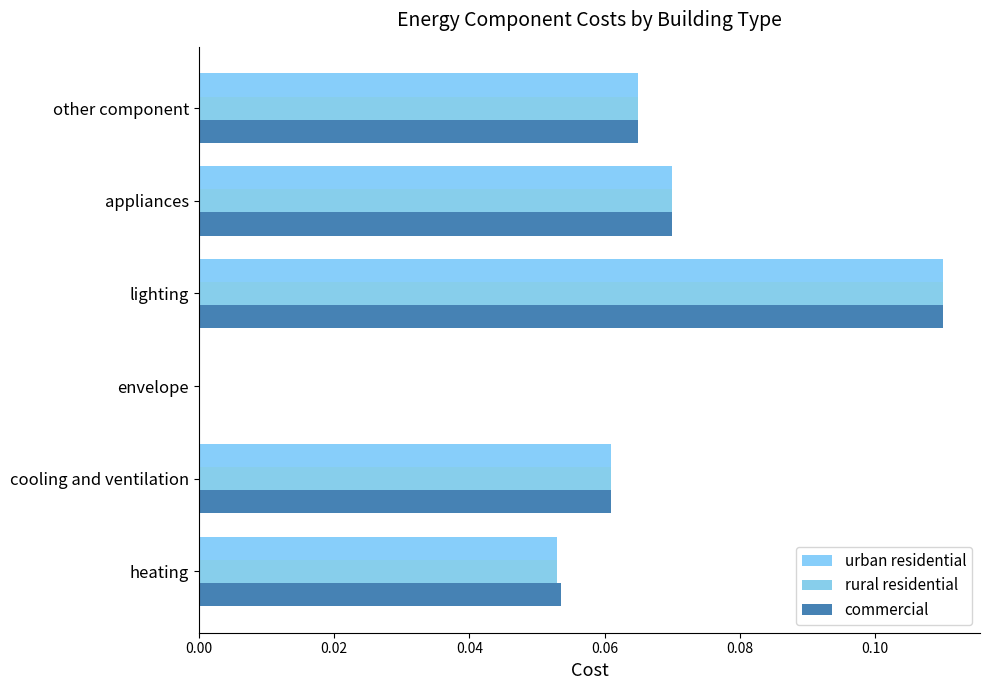

Which category has the highest value in the urban residential series?

lighting